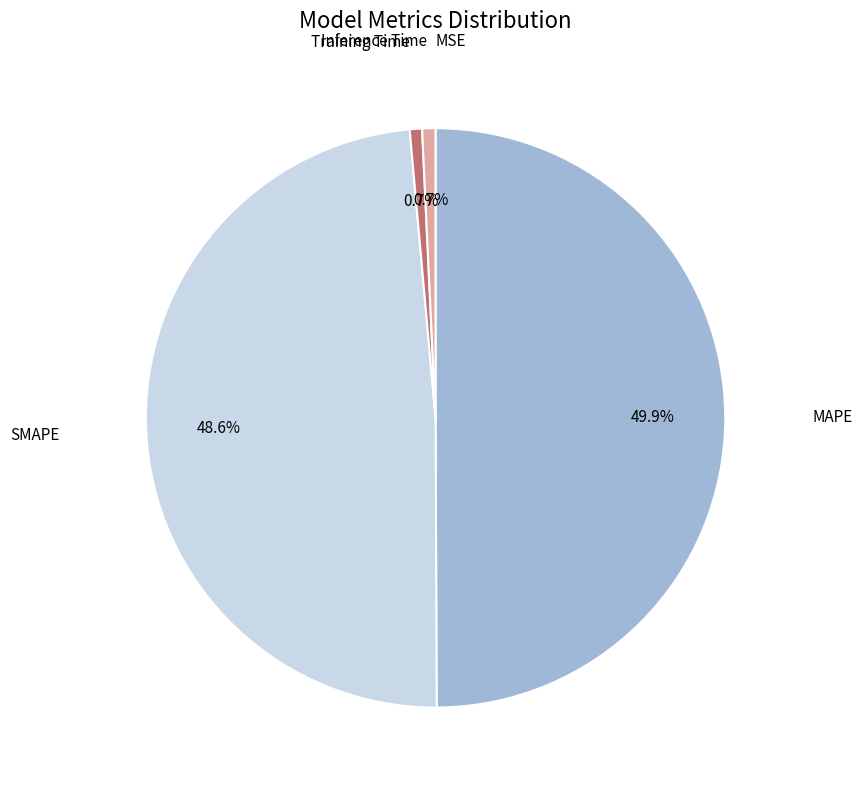

What is the largest slice in the pie chart?

MAPE